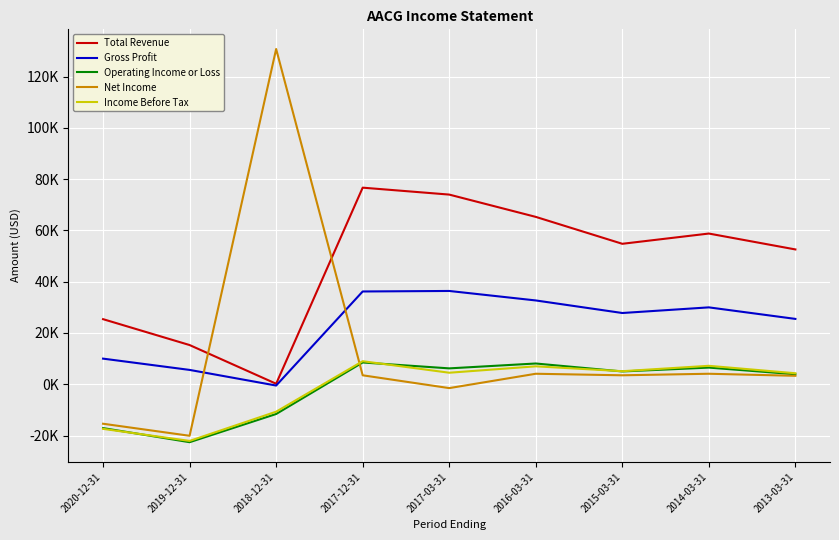

Is this an area chart (filled region under the line)?

No